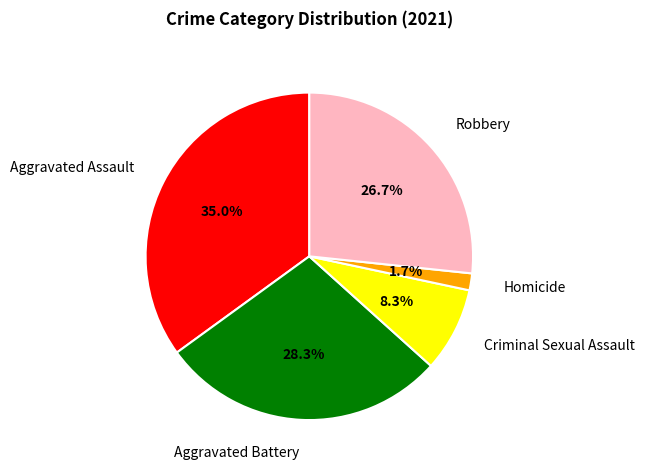

To the nearest percent, what is the combined percentage of Robbery and Aggravated Battery?

55%